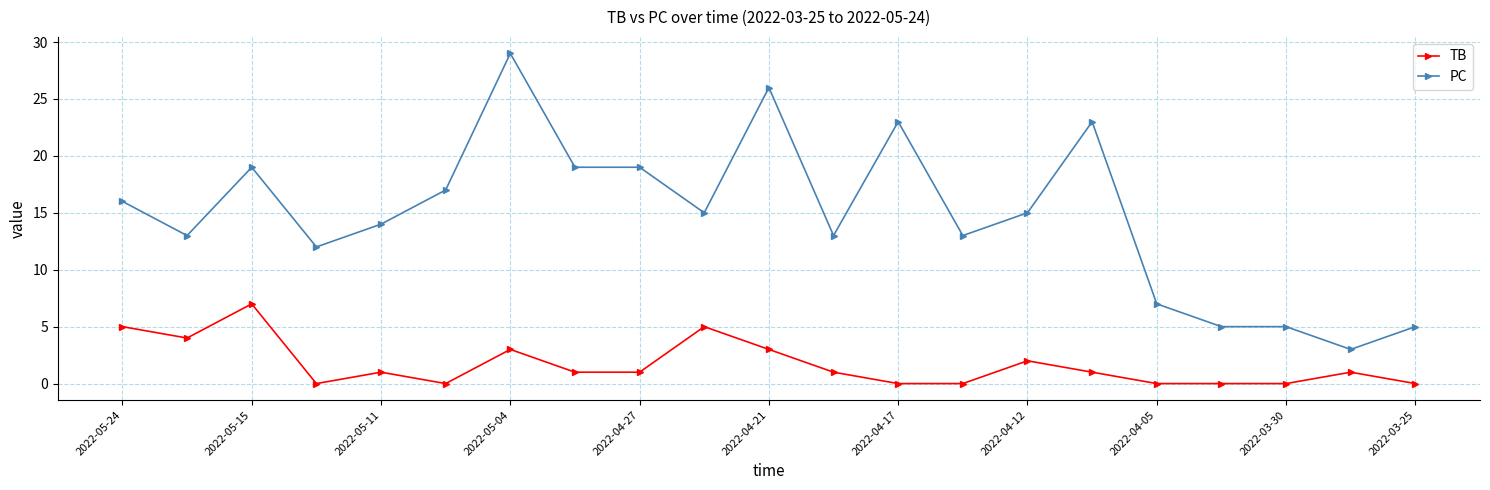

Which series has the largest range (max minus min)?

PC